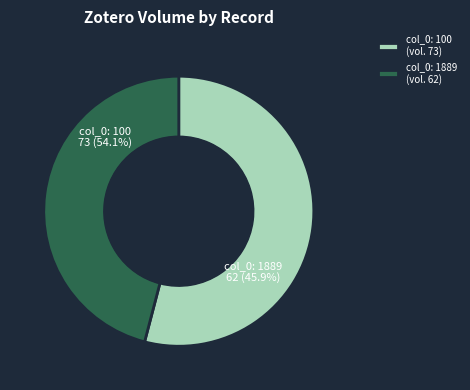

Which category has the smallest portion of the pie?

Paul Bunyan and Little John (col_0: 1889)